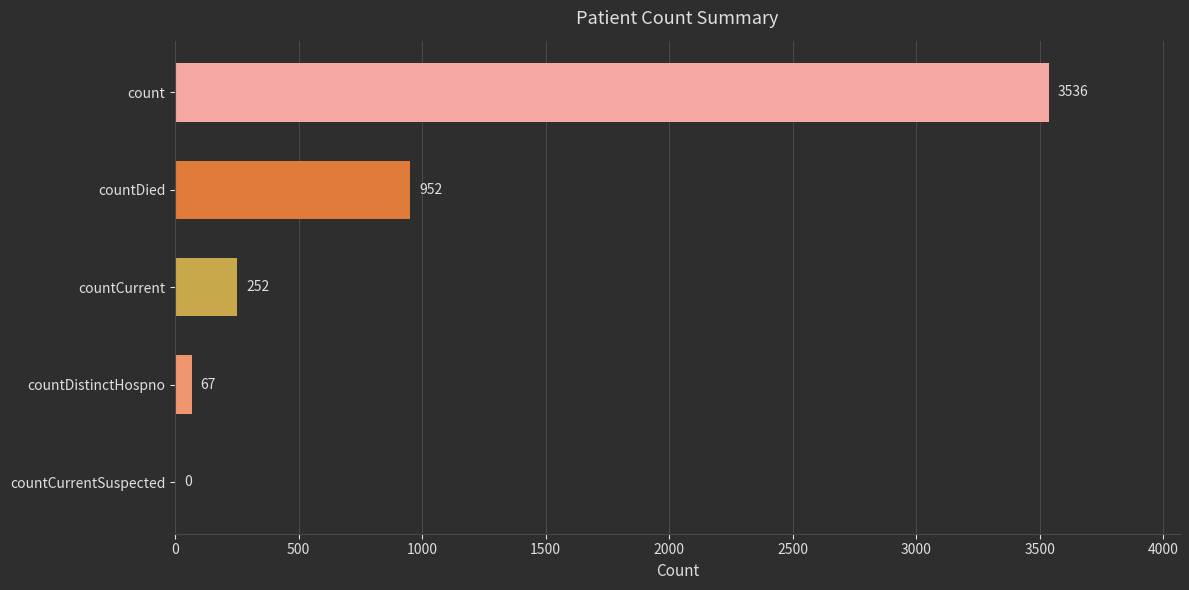

What is the approximate value at count, to the nearest 100?

3500